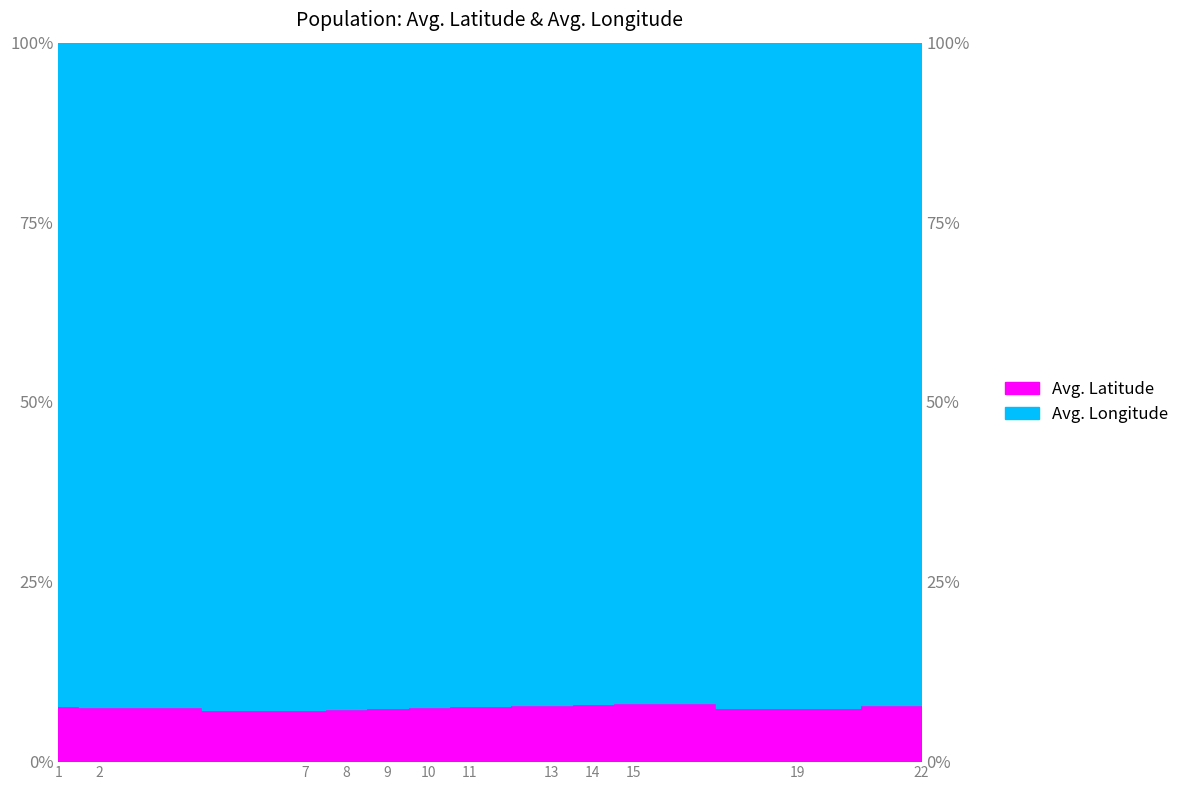

Rank the categories by value from highest to lowest.

15, 14, 22, 13, 11, 1, 2, 10, 19, 9, 8, 7